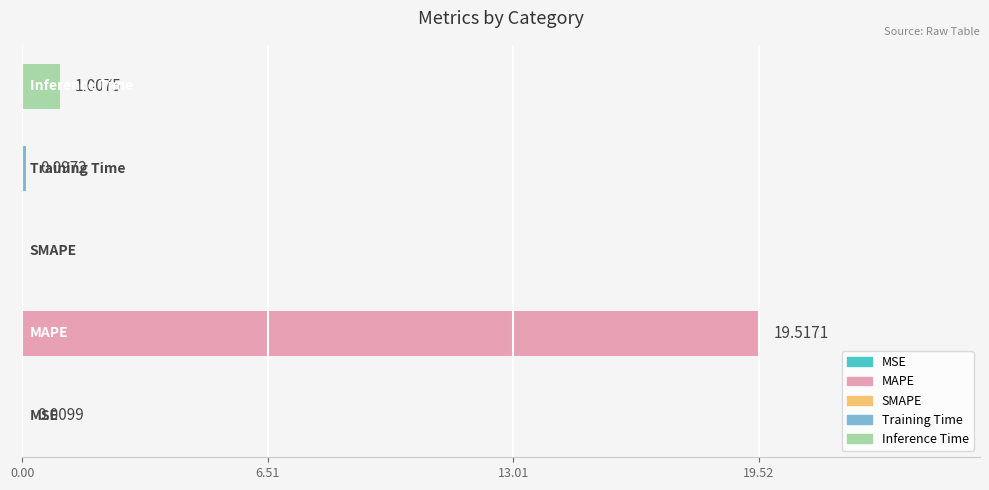

What is the sum of all values?

20.6